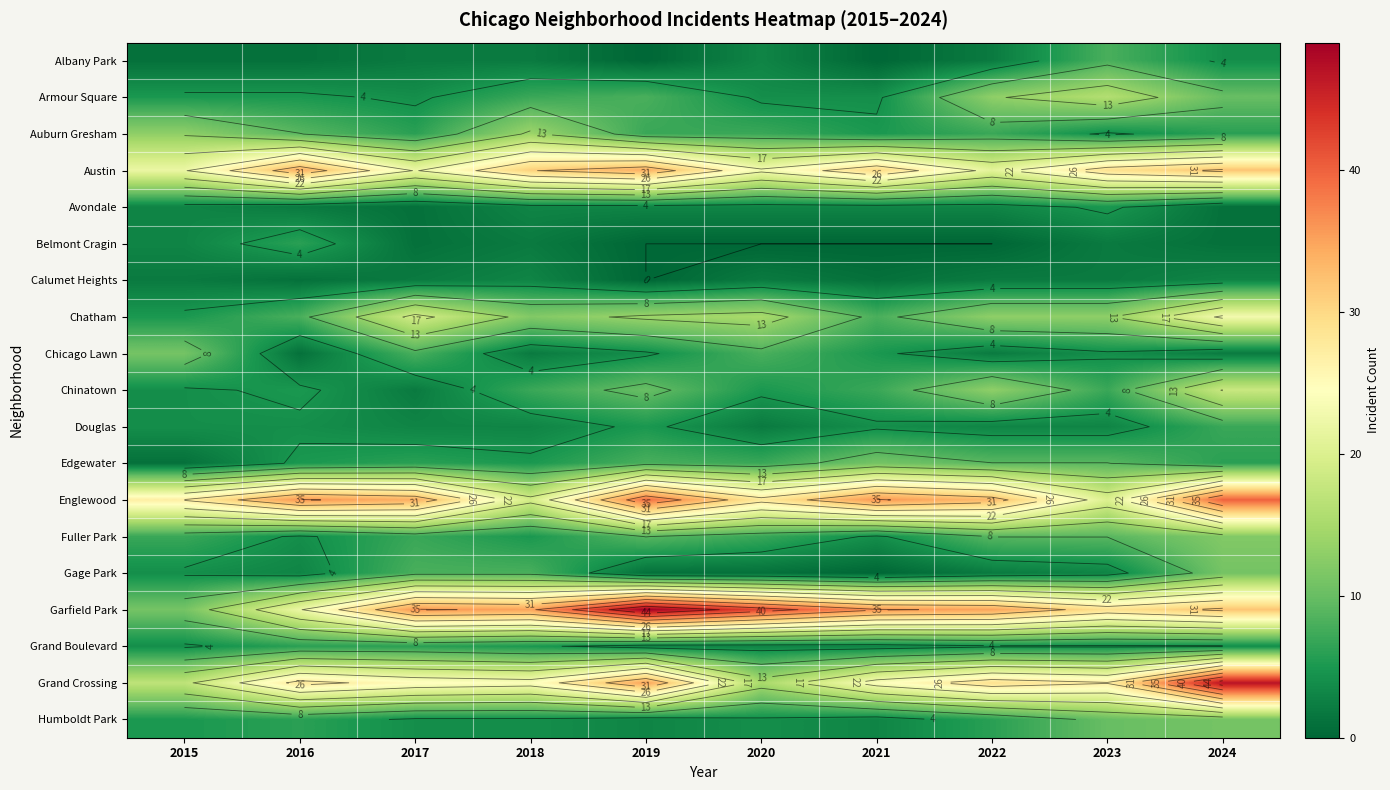

At which label does Chicago Lawn first exceed 4?

2015